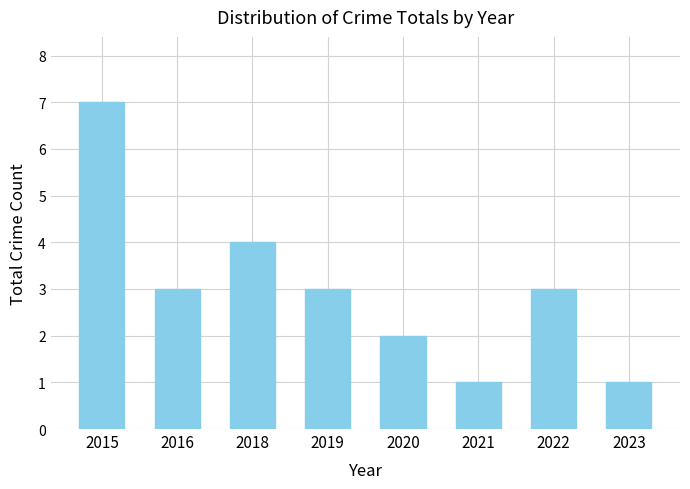

What is the sum of all values?

24